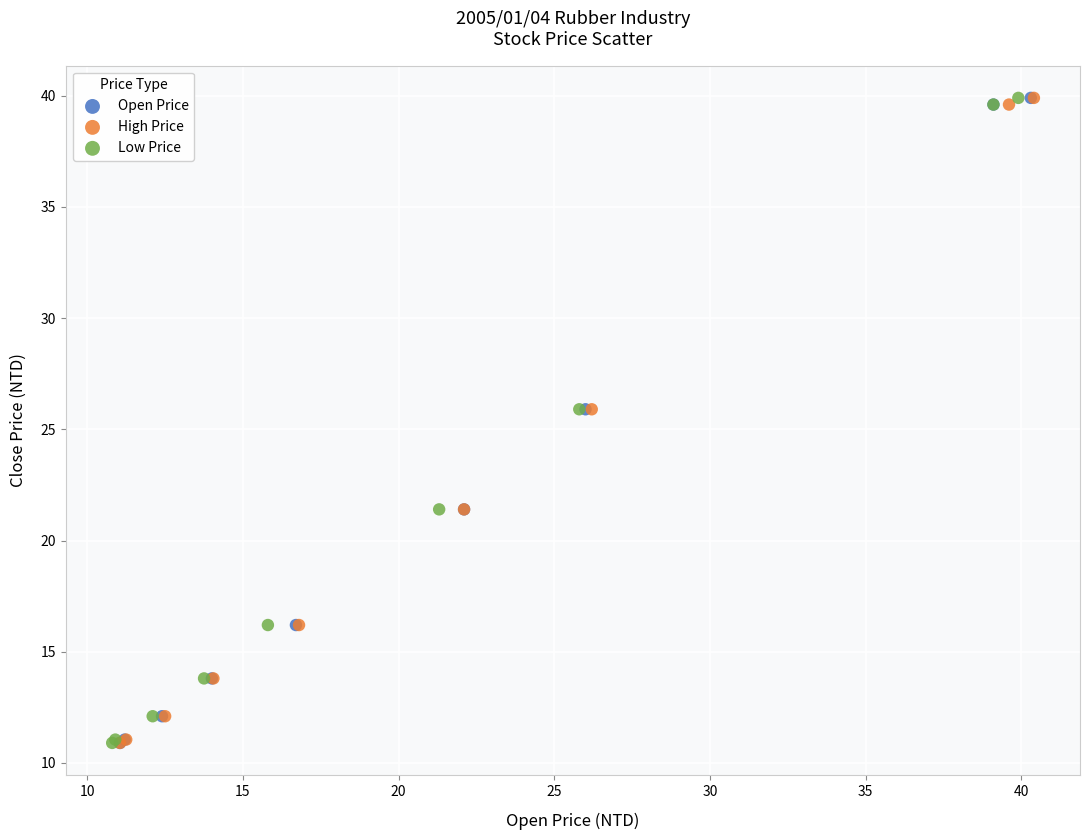

What are all the series names shown in the legend?

Open Price, High Price, Low Price